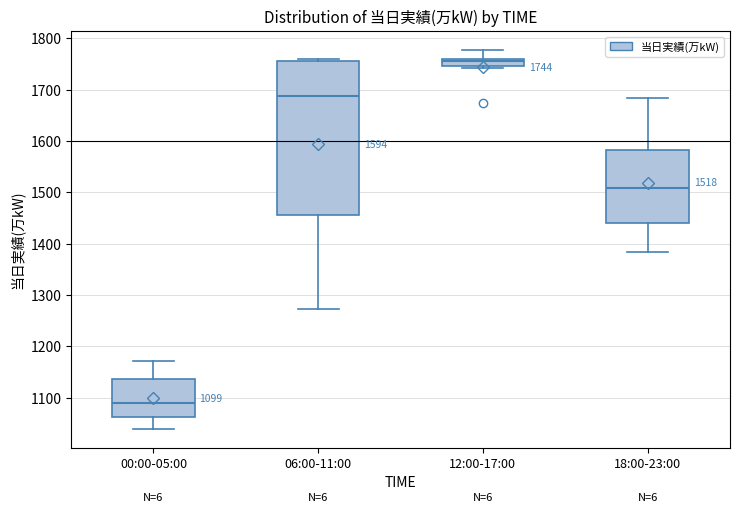

Comparing the boxes themselves (not the whiskers), which one is the tallest?

06:00-11:00